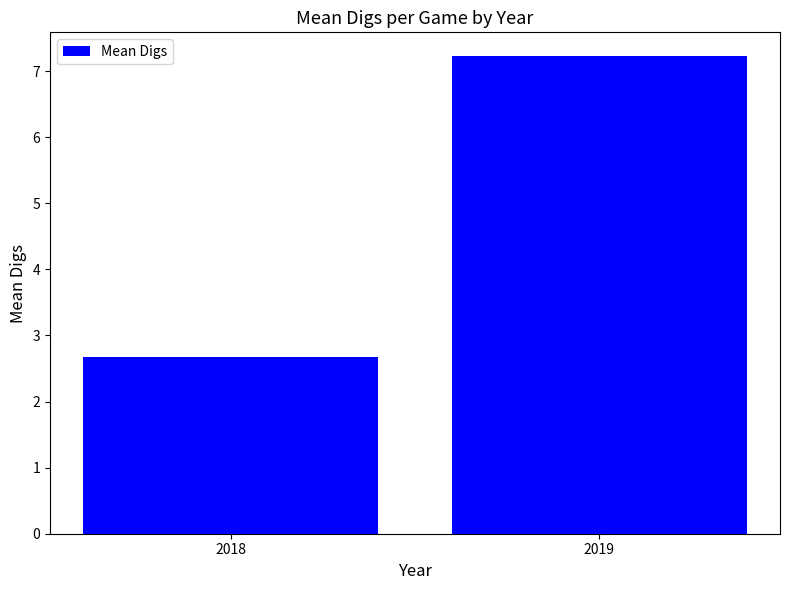

Are the bars horizontal?

No